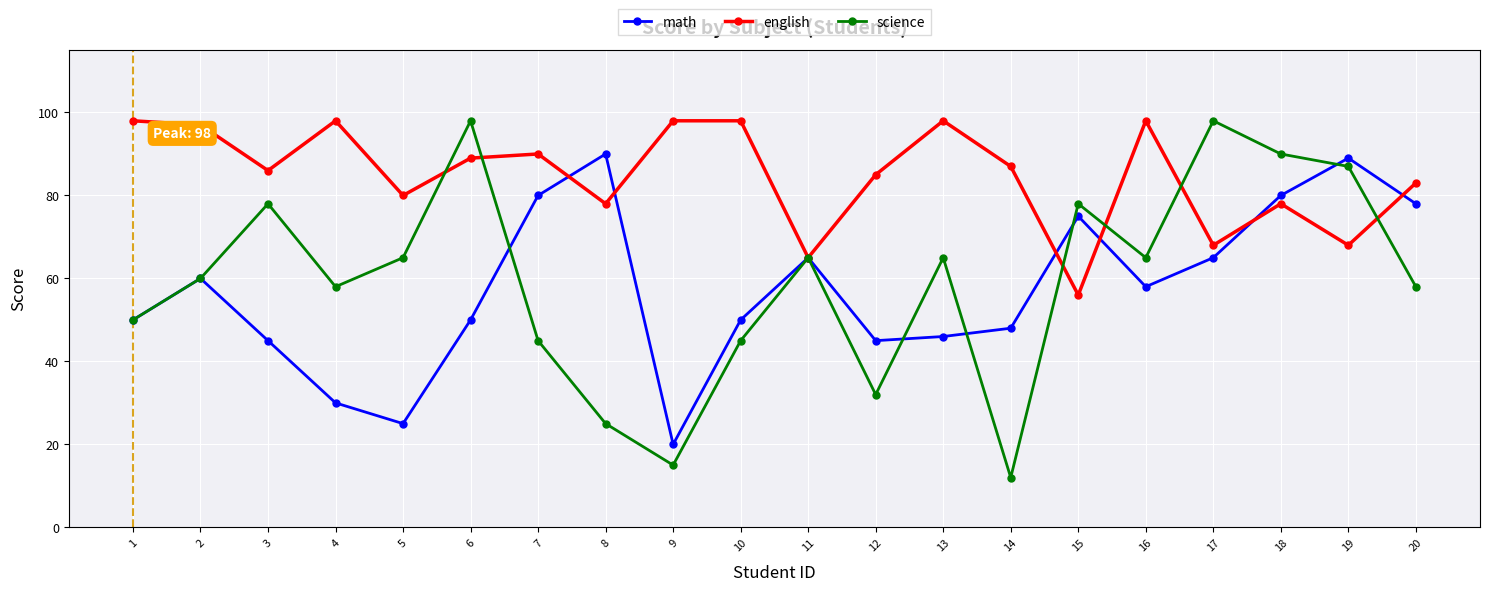

The value of math at 16 is 99. True or false?

False